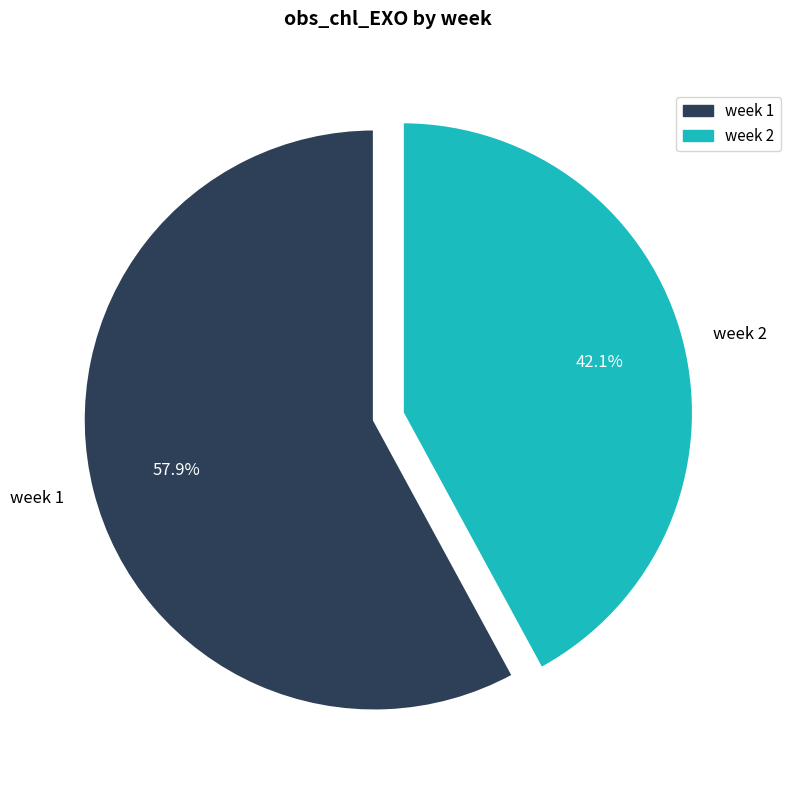

Approximately how many times larger is the value at week 2 compared to week 1?

0.7